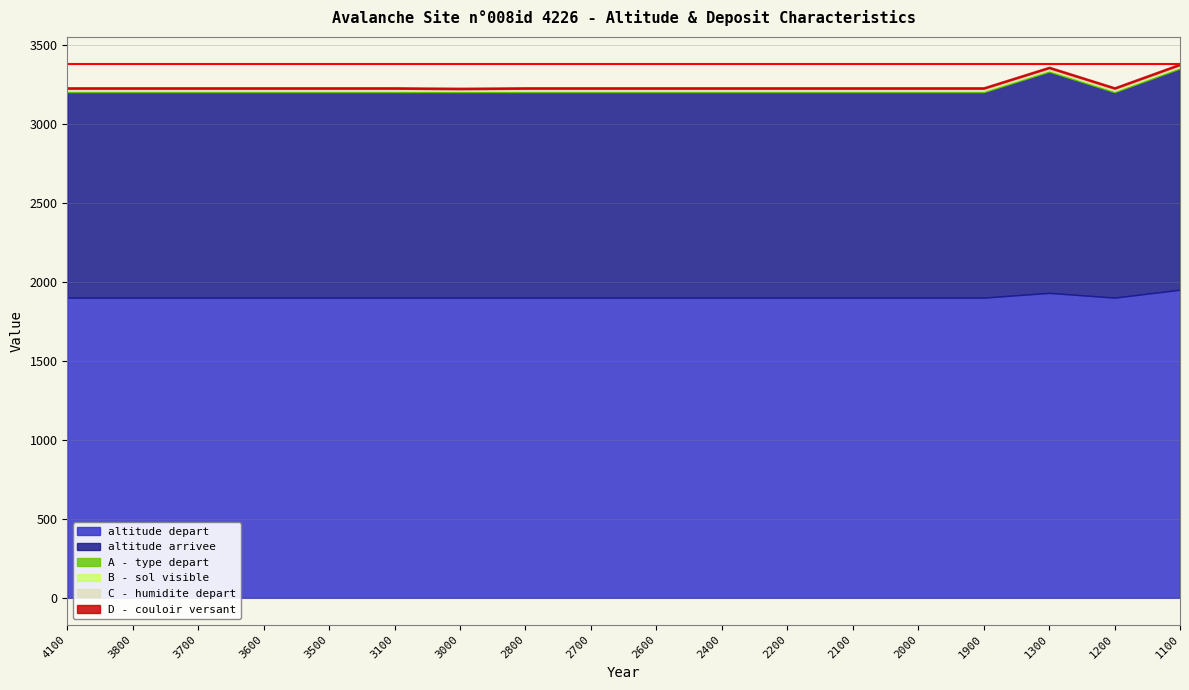

Does the chart have visible grid lines?

Yes